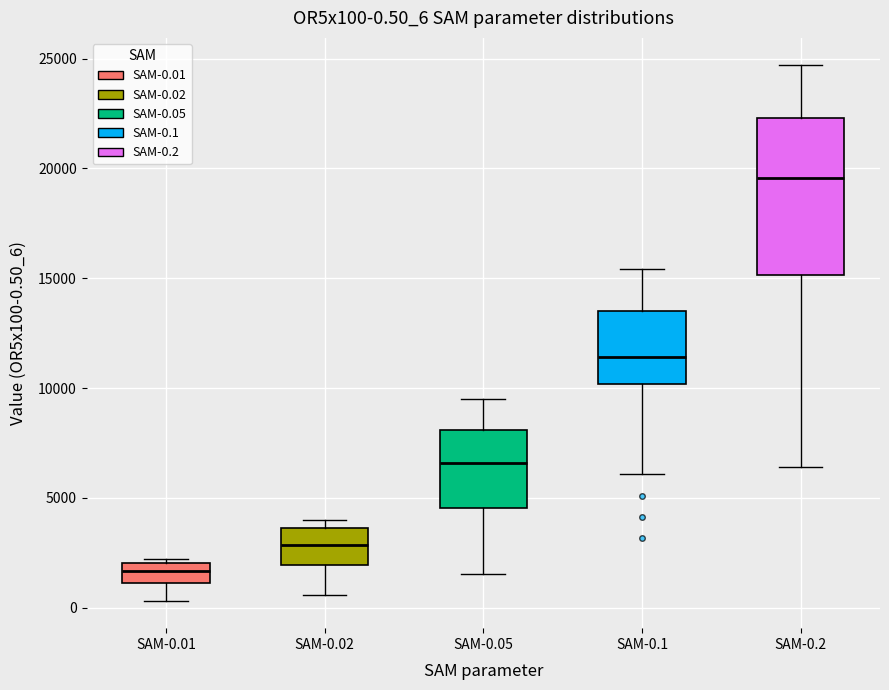

Comparing the boxes themselves (not the whiskers), which one is the tallest?

SAM-0.2